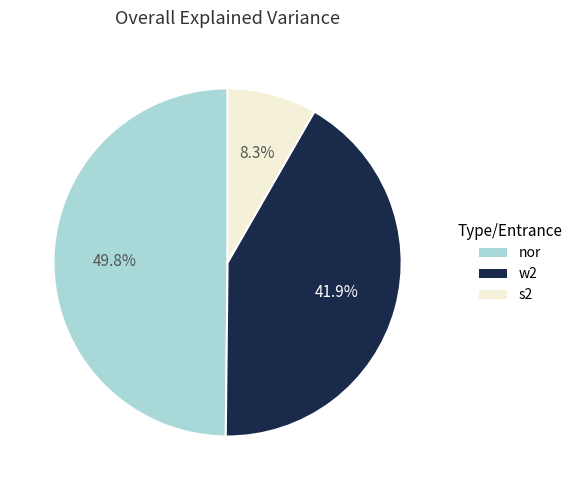

How many segments does this pie chart have?

3